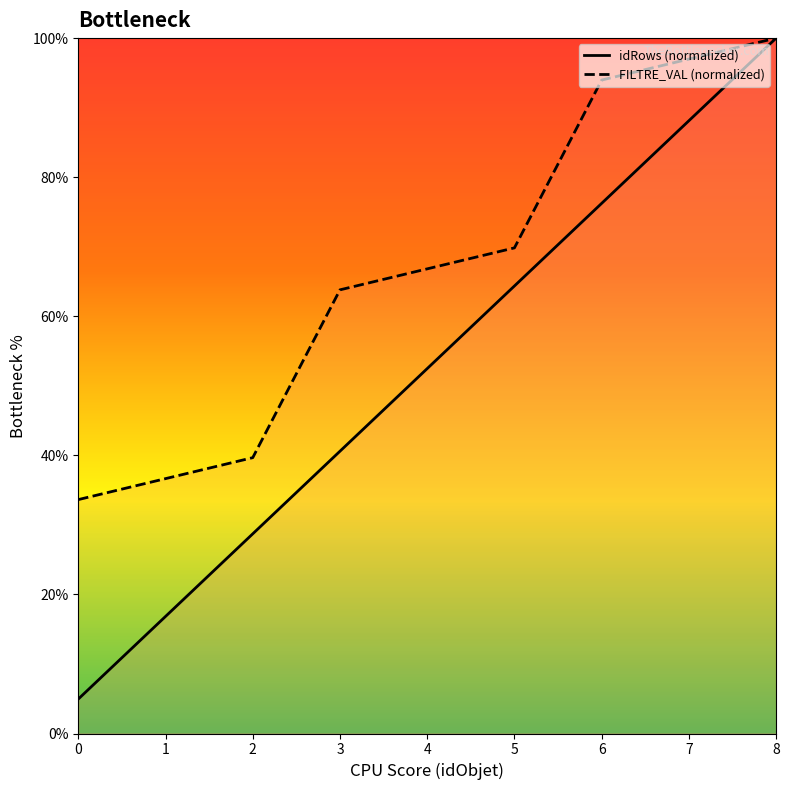

List the labels in order of FILTRE_VAL (normalized) value, largest first.

8, 7, 6, 5, 4, 3, 2, 1, 0